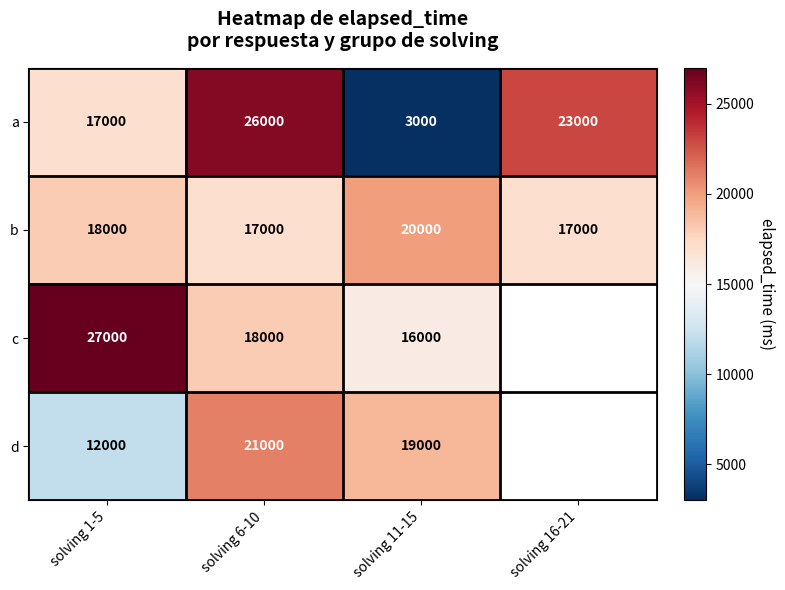

What is the difference between the a values at solving 6-10 and solving 16-21?

3000